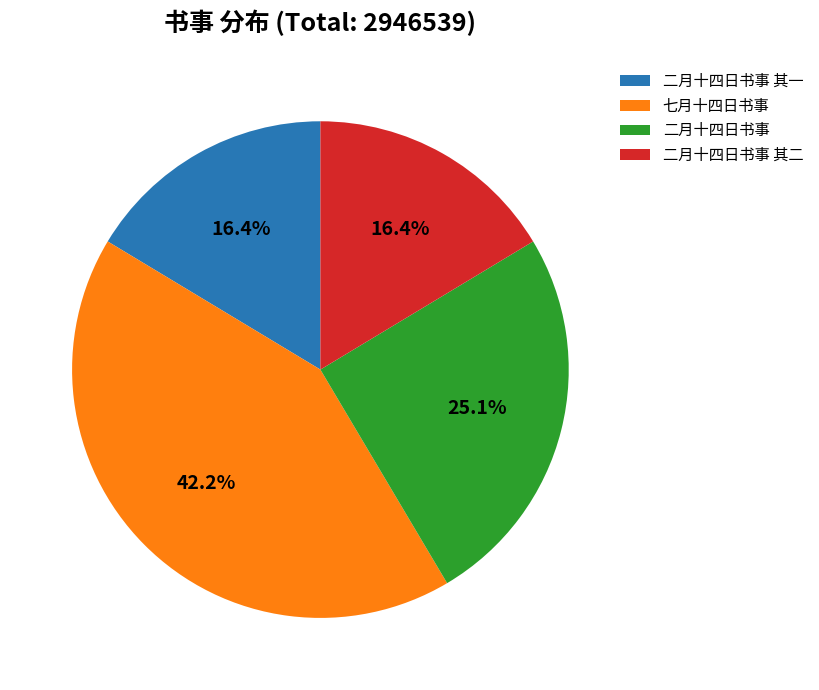

Count the number of slices in the pie.

4